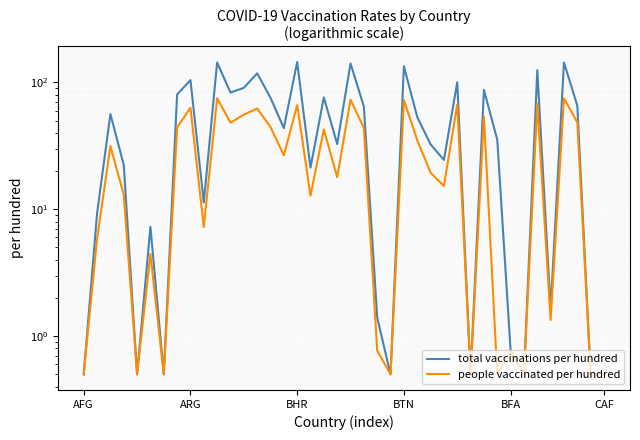

Between BTN and 14, which series saw the biggest shift?

total vaccinations per hundred